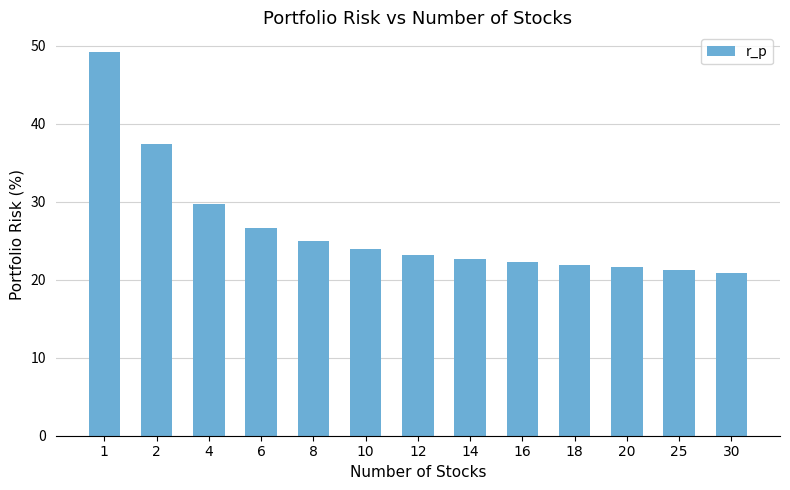

What is the value of the 5th bar from the left?

25.0